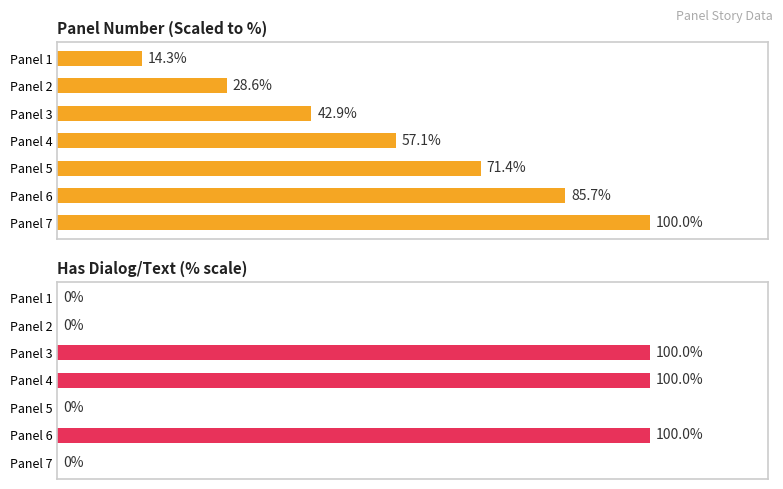

Reading left to right, list all the values displayed in this chart.

Panel Number (scaled %): 0=14.3	1=28.6	2=42.9	3=57.1	4=71.4	5=85.7	6=100.0
Has Dialog/Text (%): 0=0.0	1=0.0	2=100.0	3=100.0	4=0.0	5=100.0	6=0.0